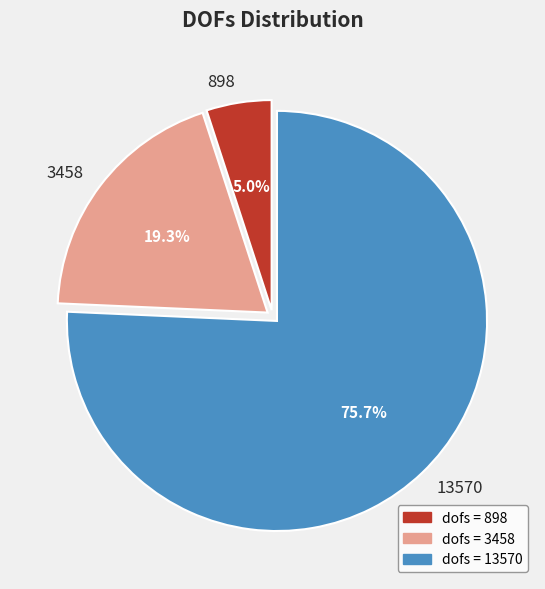

To the nearest percent, what percentage of the pie is 3458?

19%